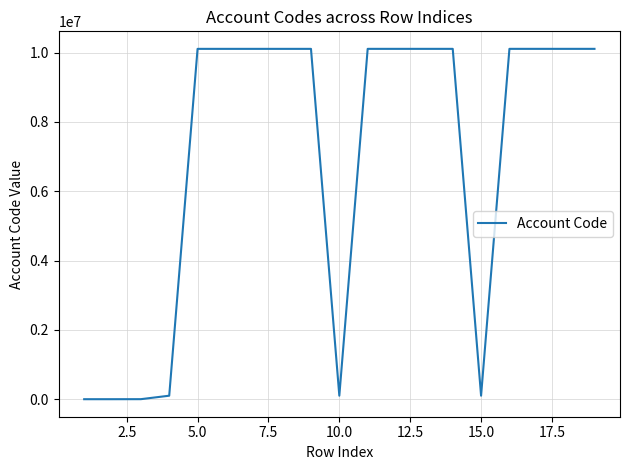

What is the difference between the maximum and minimum values?

10110403